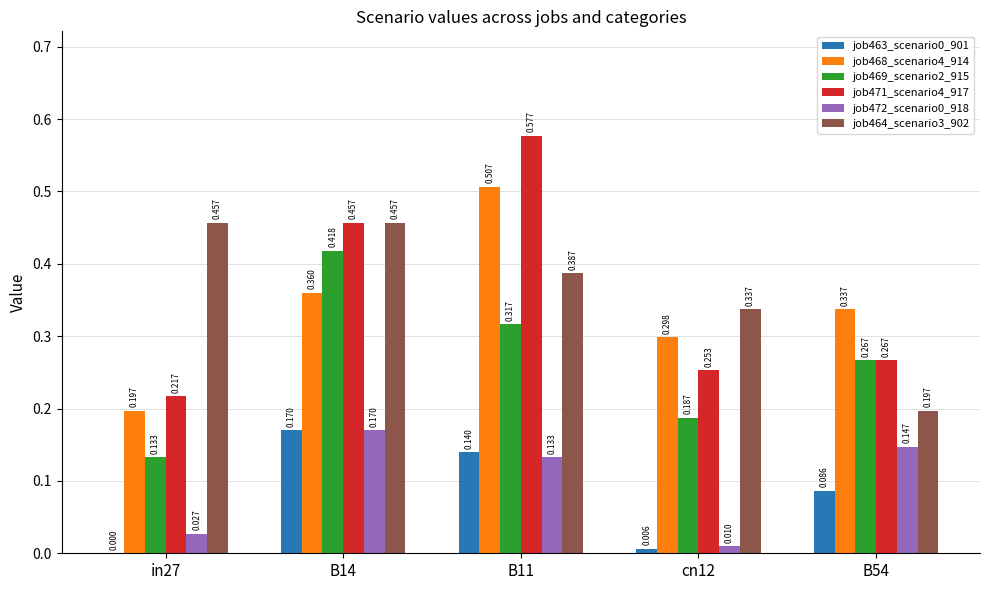

The job463_scenario0_901 series shows 0.0 at B54. True or false?

False